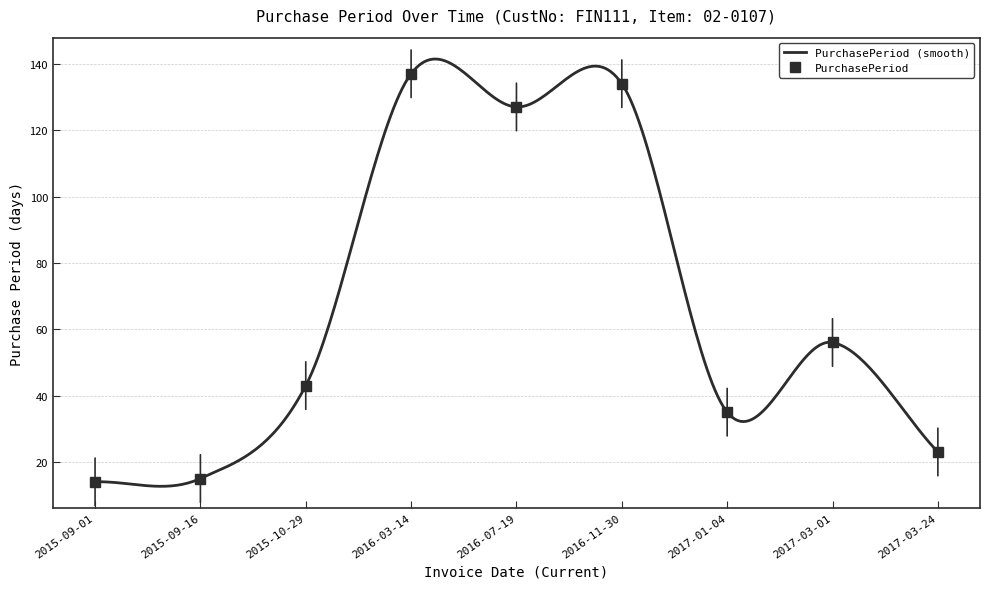

What is the label of the 8th point from the left?

2017-03-01